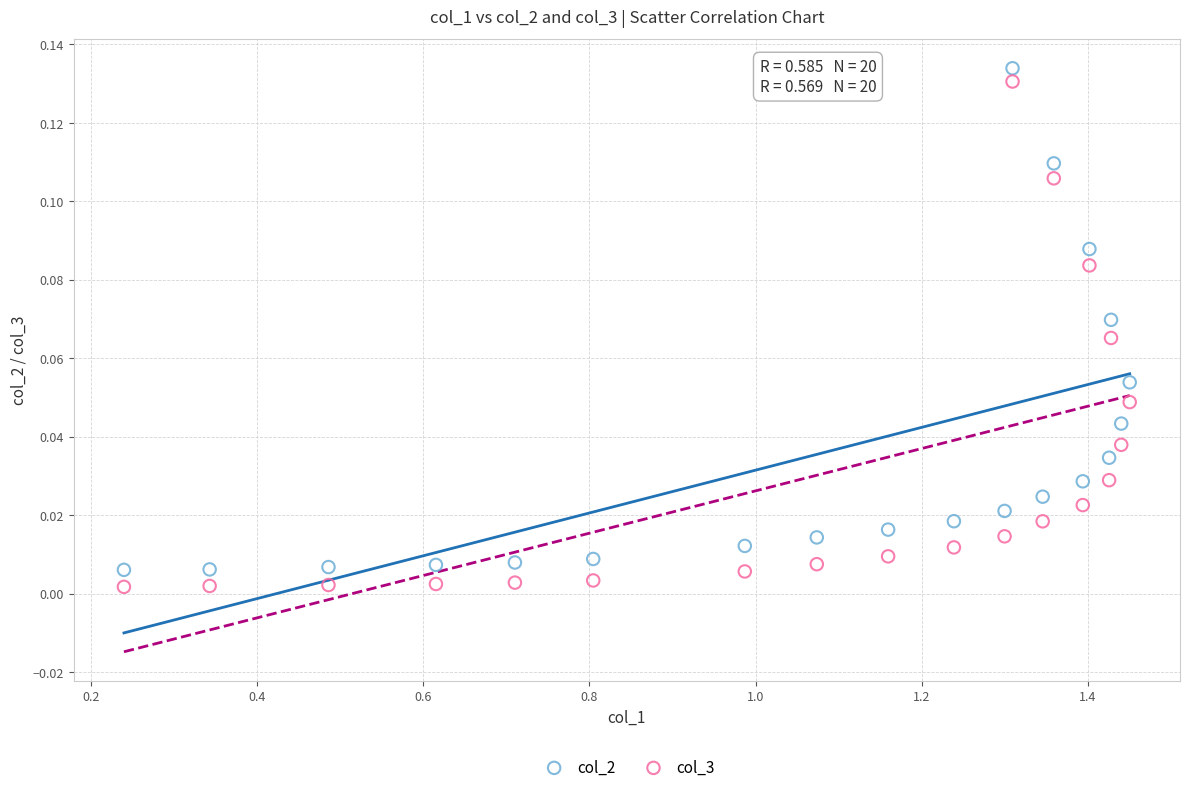

Across all data points, what is the range of X values (max minus min)?

1.2